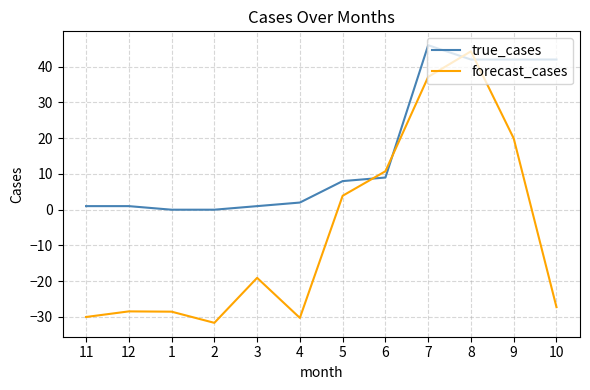

The true_cases series shows 8.0 at 5. True or false?

True